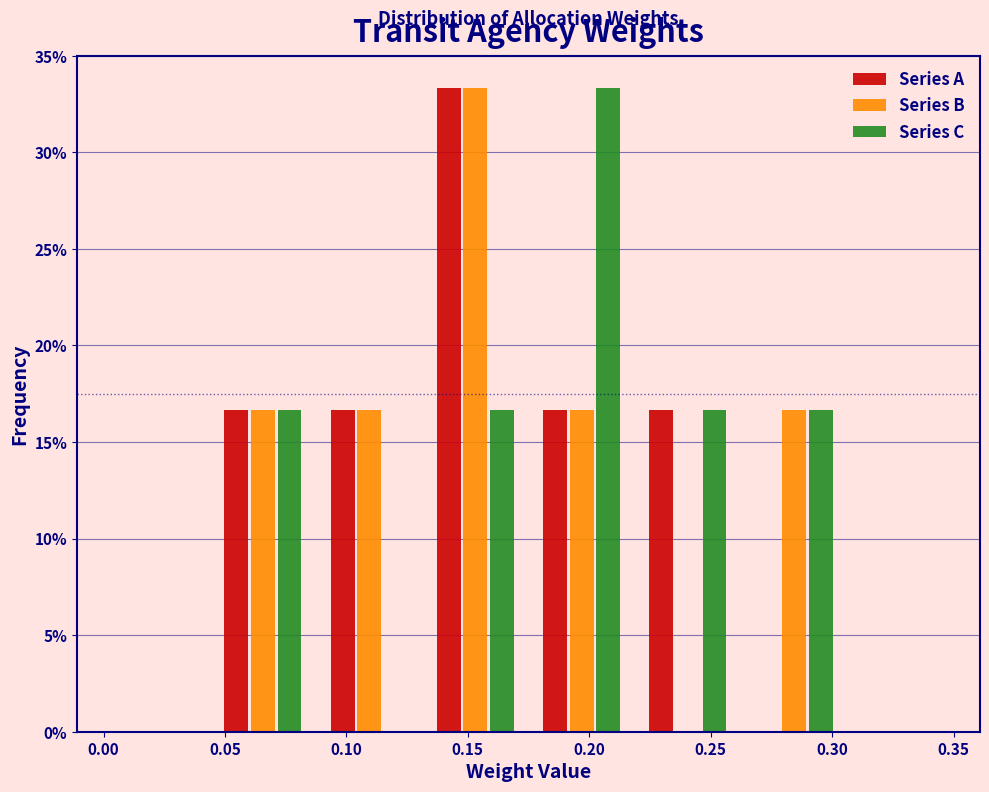

Reading left to right, list every range on the x-axis with the height of the bar of each series over it. Neither the bar edges nor the heights are printed on the chart, so give them approximately, as read against the axes.

0.000 to 0.045: Series A=0	Series B=0	Series C=0
0.045 to 0.090: Series A=16.5	Series B=16.5	Series C=16.5
0.090 to 0.130: Series A=16.5	Series B=16.5	Series C=0
0.130 to 0.175: Series A=33.5	Series B=33.5	Series C=16.5
0.175 to 0.220: Series A=16.5	Series B=16.5	Series C=33.5
0.220 to 0.265: Series A=16.5	Series B=0	Series C=16.5
0.265 to 0.305: Series A=0	Series B=16.5	Series C=16.5
0.305 to 0.350: Series A=0	Series B=0	Series C=0